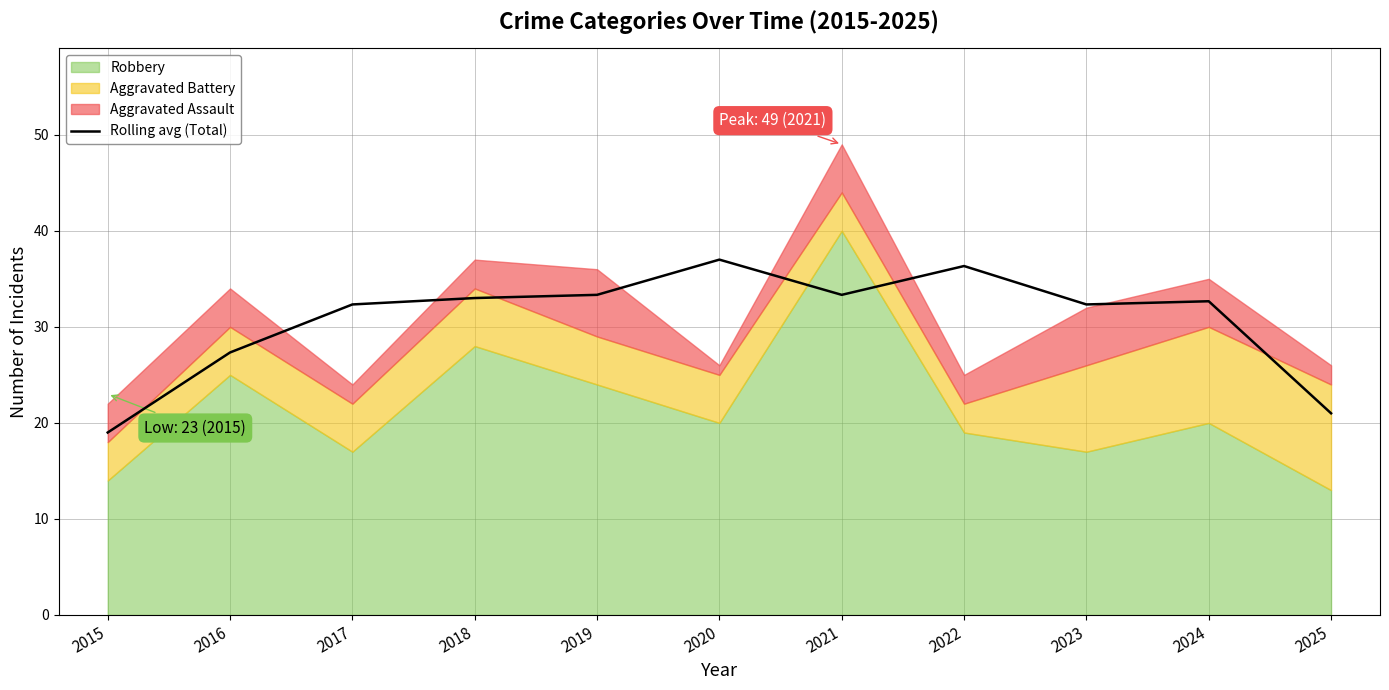

Where is the data nearest to the value 28?

2016